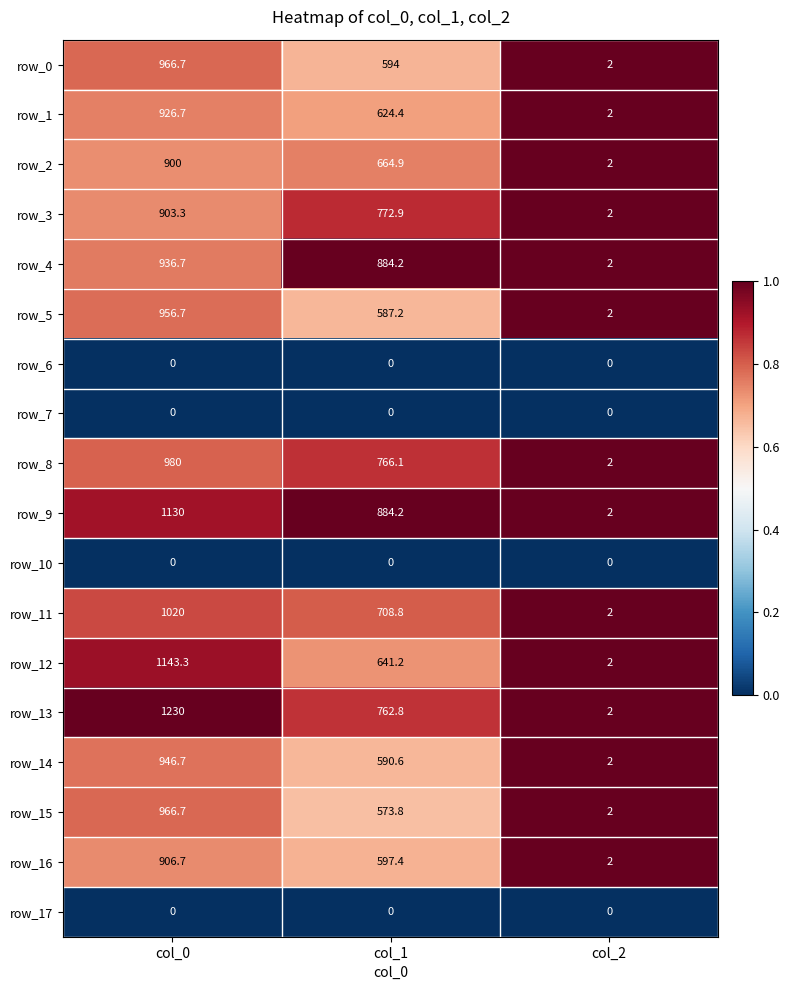

The value of row_14 at col_1 is 590.6. True or false?

True